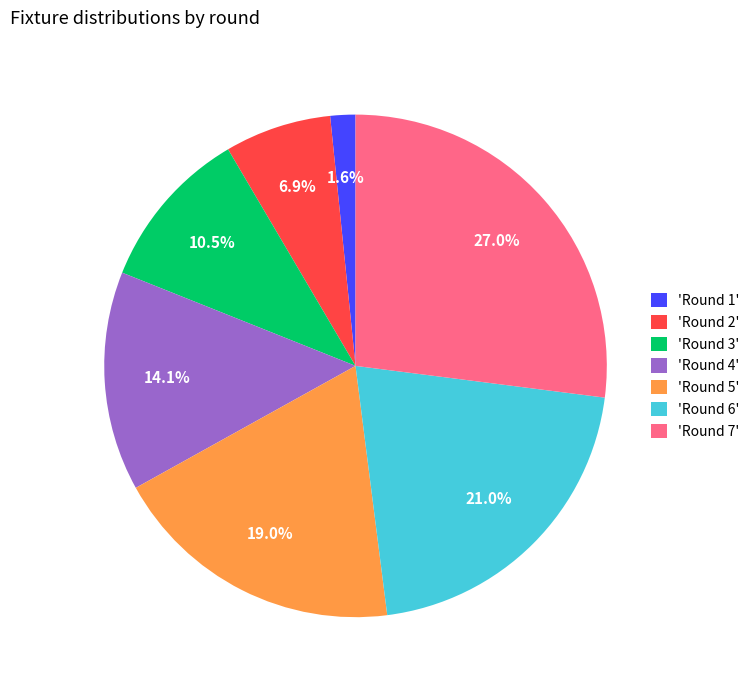

Rank the categories by value from lowest to highest.

'Round 1', 'Round 2', 'Round 3', 'Round 4', 'Round 5', 'Round 6', 'Round 7'